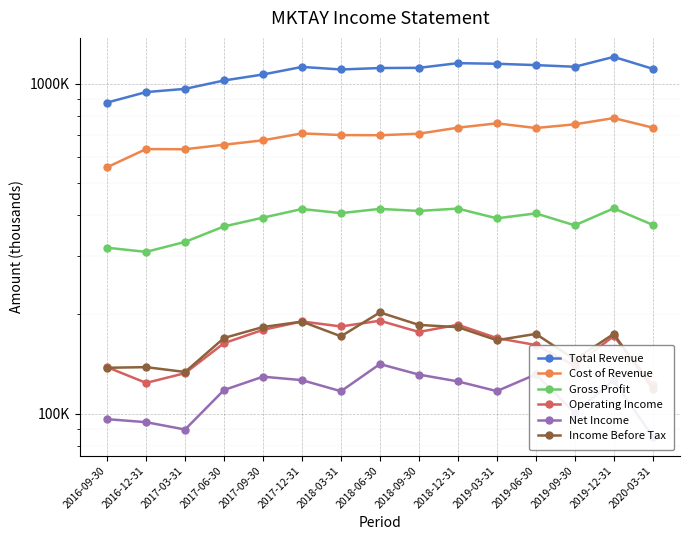

At which category is the sum across all series the highest?

2019-12-31